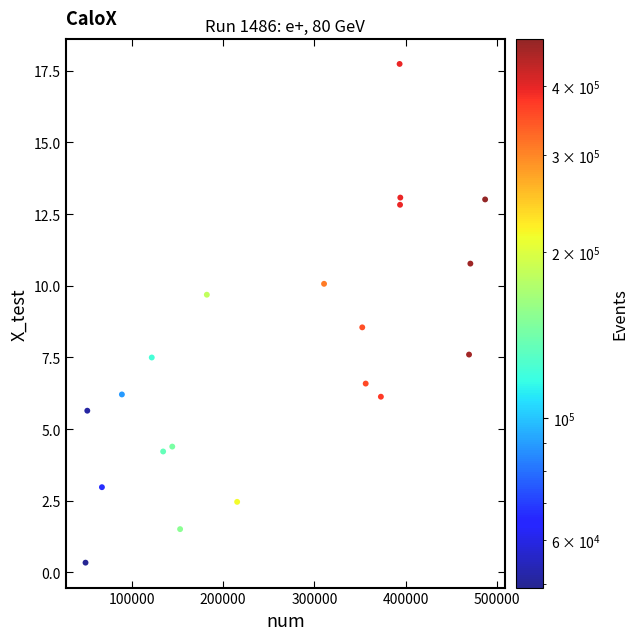

What is the range of Y values (max minus min)?

17.4